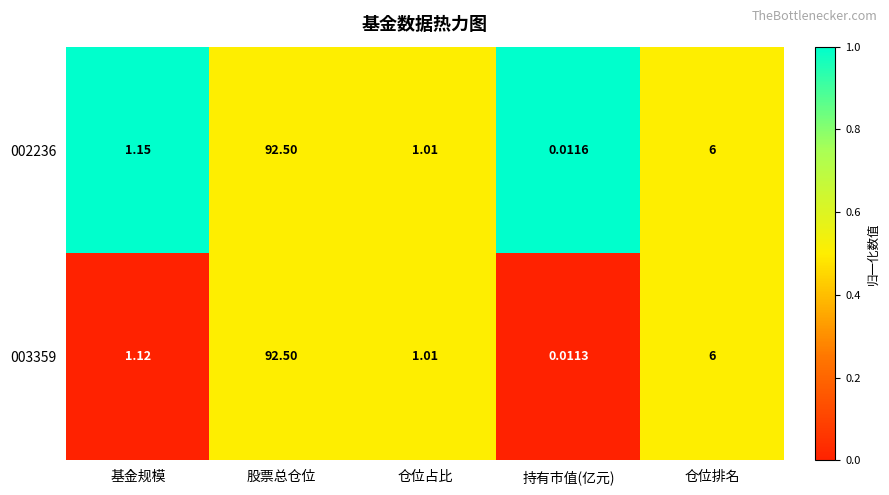

At which label does 002236 first exceed 1?

基金规模